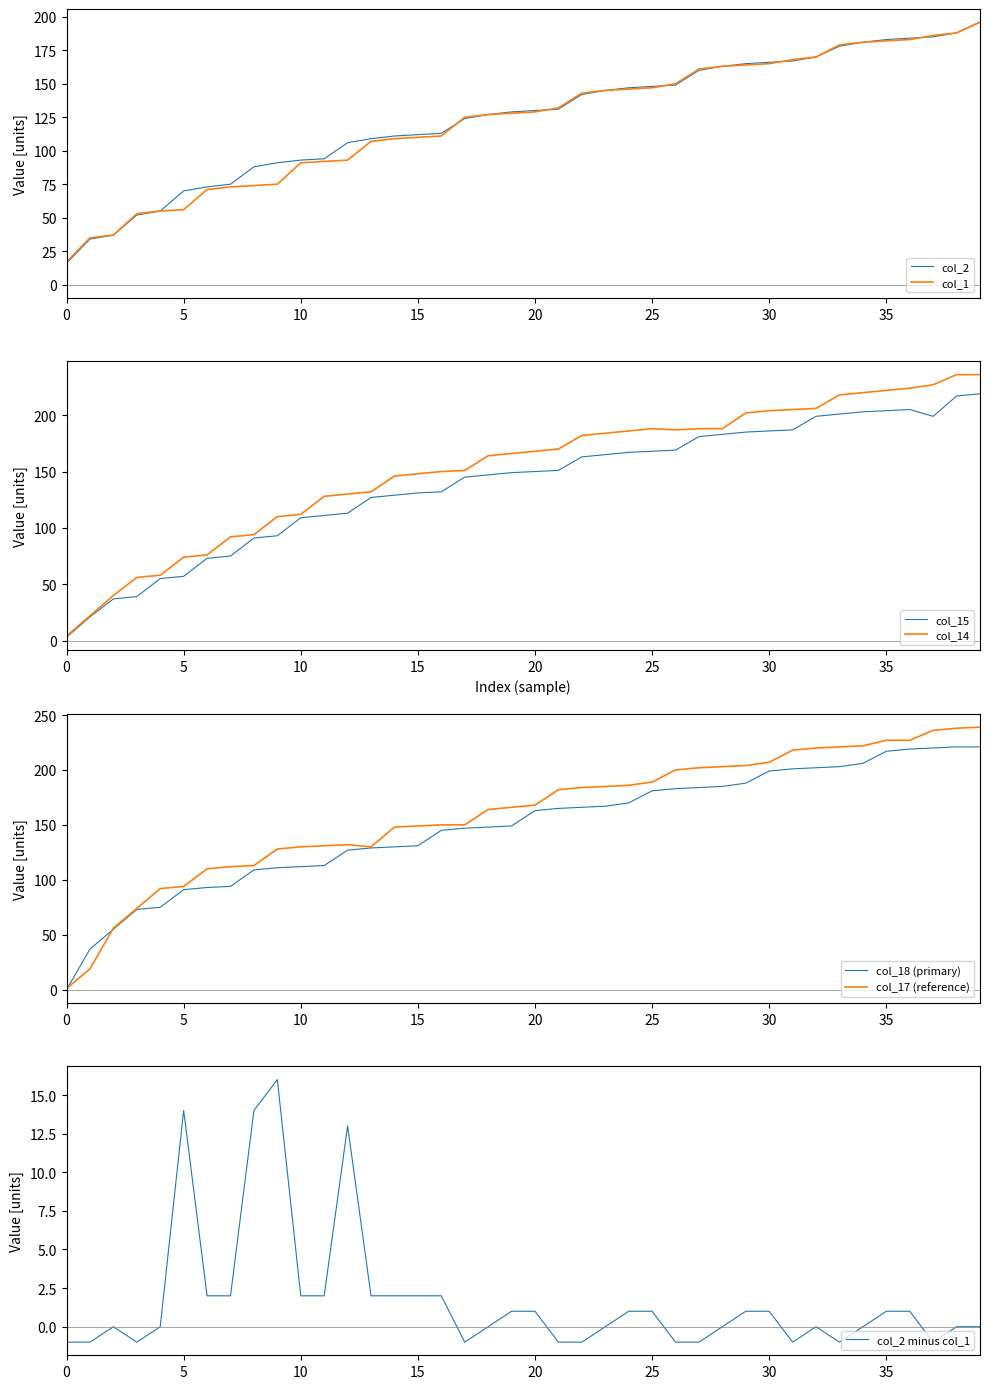

Reading left to right, list all the values displayed in this chart.

col_0: 16	34	37	52	55	70	73	75	88	91	93	94	106	109	111	112	113	124	127	129	130	131	142	145	147	148	149	160	163	165	166	167	170	178	181	183	184	185	188	196
col_1: 17	35	37	53	55	56	71	73	74	75	91	92	93	107	109	110	111	125	127	128	129	132	143	145	146	147	150	161	163	164	165	168	170	179	181	182	183	186	188	196
col_2: 3	21	37	39	55	57	73	75	91	93	109	111	113	127	129	131	132	145	147	149	150	151	163	165	167	168	169	181	183	185	186	187	199	201	203	204	205	199	217	219
col_14: 4	22	40	56	58	74	76	92	94	110	112	128	130	132	146	148	150	151	164	166	168	170	182	184	186	188	187	188	188	202	204	205	206	218	220	222	224	227	236	236
col_15: 0	37	55	73	75	91	93	94	109	111	112	113	127	129	130	131	145	147	148	149	163	165	166	167	170	181	183	184	185	188	199	201	202	203	206	217	219	220	221	221
col_17: 1	19	56	74	92	94	110	112	113	128	130	131	132	130	148	149	150	150	164	166	168	182	184	185	186	189	200	202	203	204	207	218	220	221	222	227	227	236	238	239